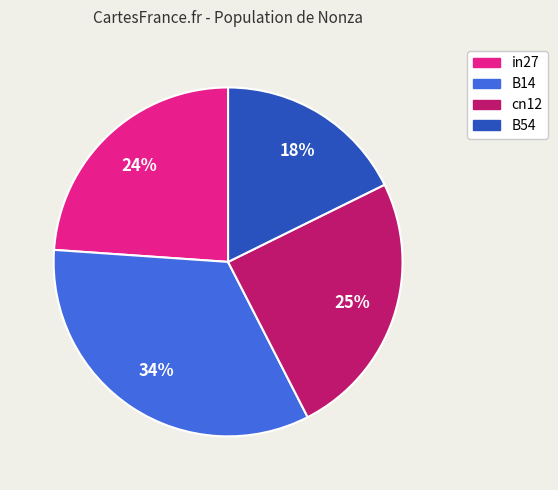

Which has a higher value, B14 or in27?

B14